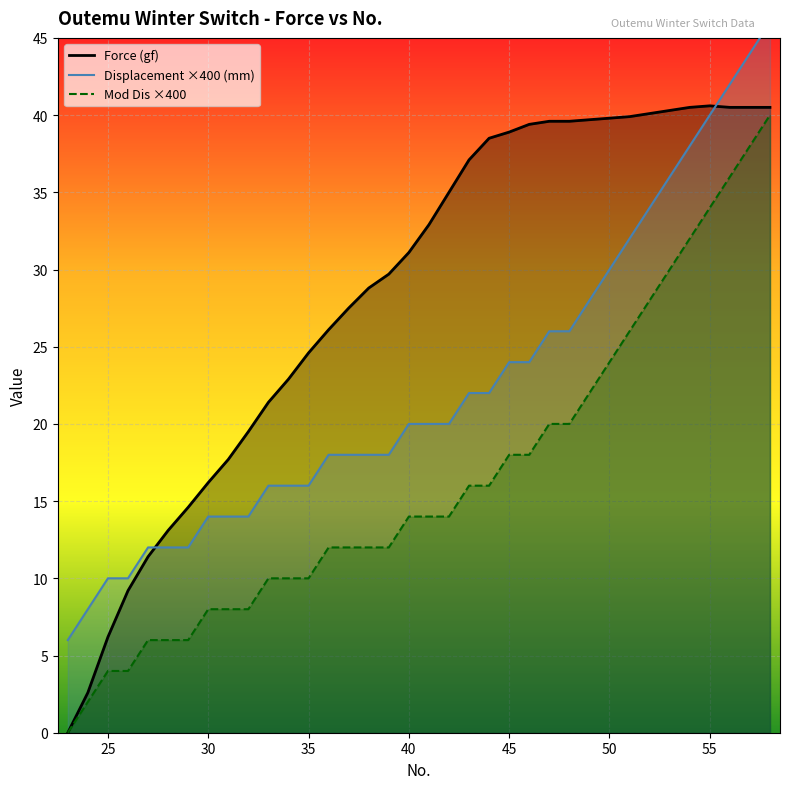

True or false: Mod Dis has more than 2 interior local peaks.

False